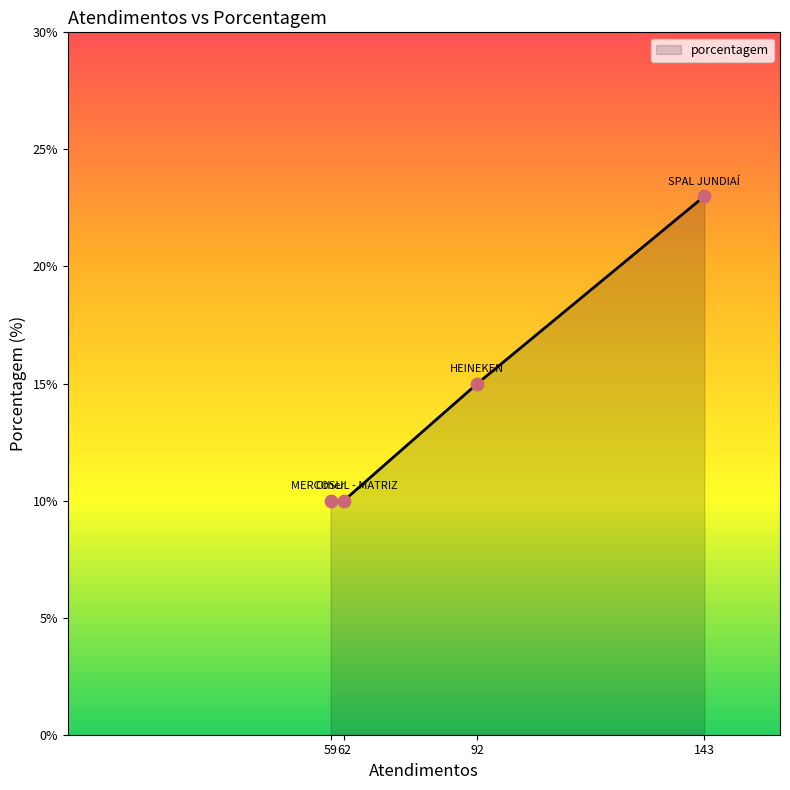

What is the change in value from 143 to 92?

-8